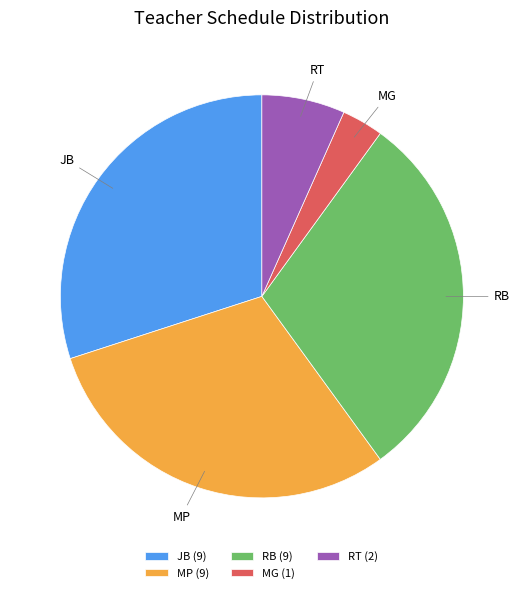

Does MG represent more than half of the total?

No